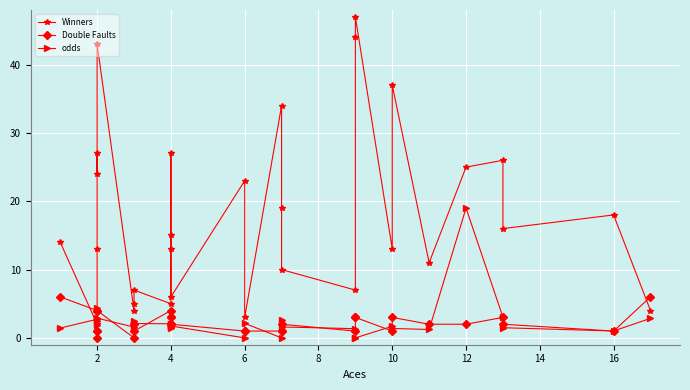

Which series has the largest total across all categories?

Winners